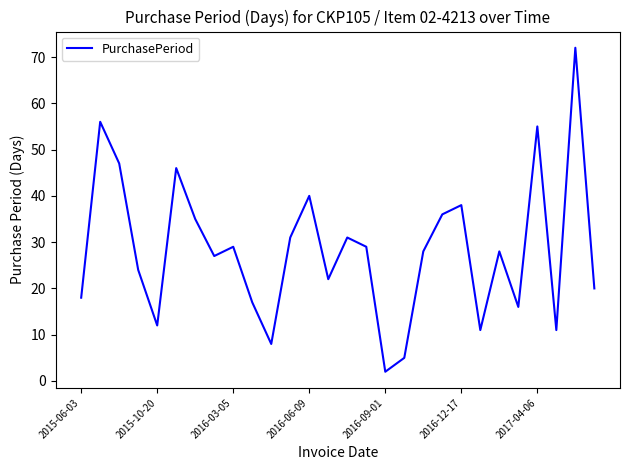

What is the difference between the maximum and minimum values?

70